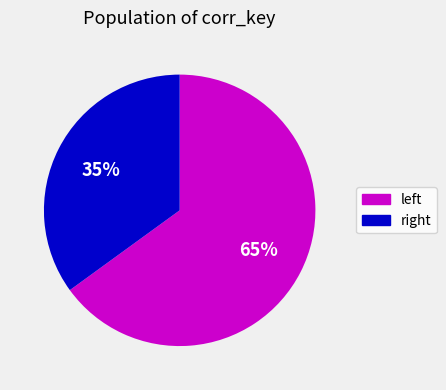

Rank the categories by value from lowest to highest.

right, left